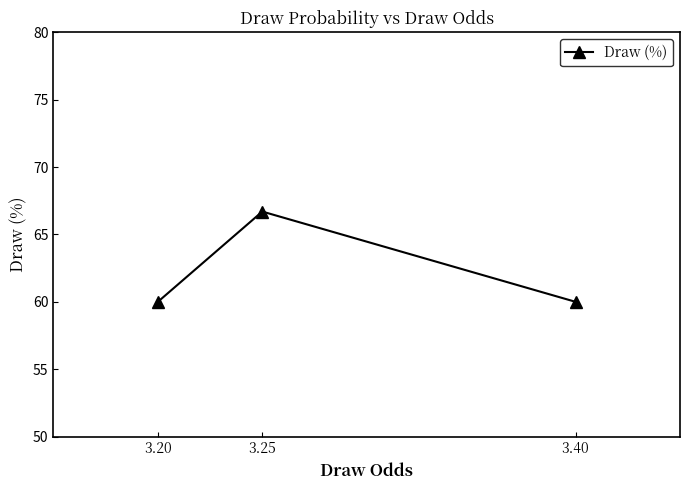

What is the maximum value shown in the chart?

66.7